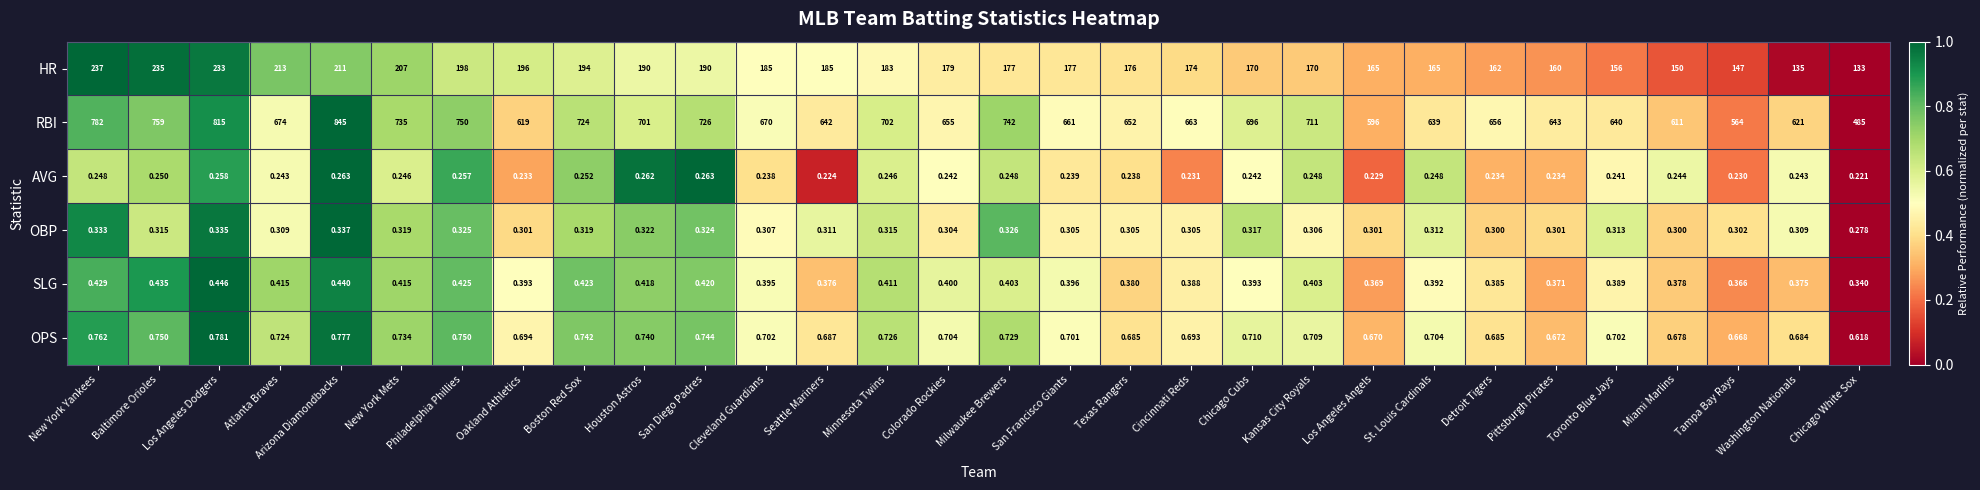

Rank the series by their maximum value, from lowest to highest.

AVG, OBP, SLG, OPS, HR, RBI